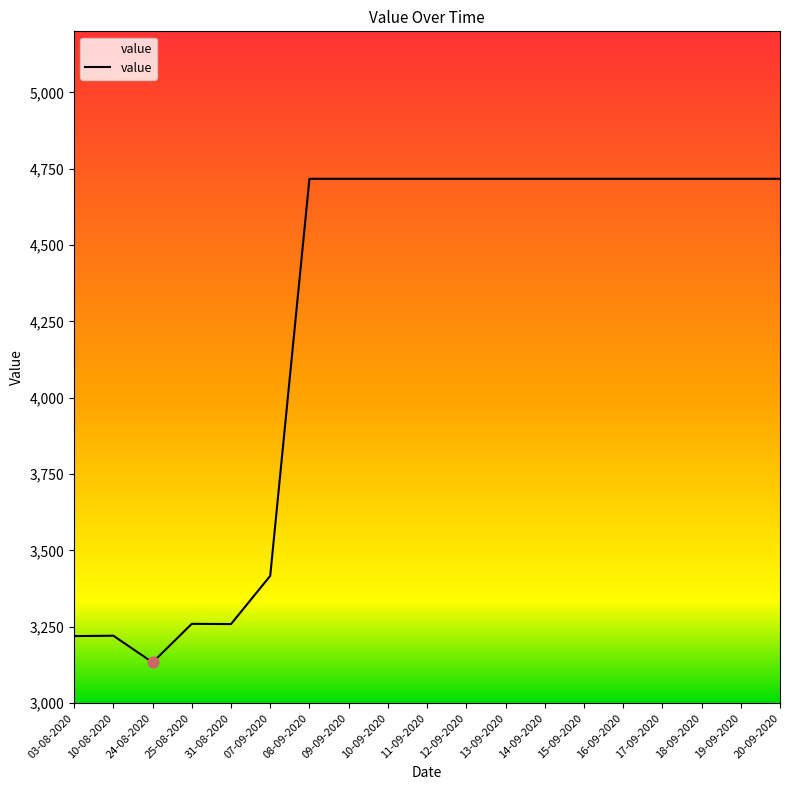

Between 24-08-2020 and 31-08-2020, which is larger?

31-08-2020